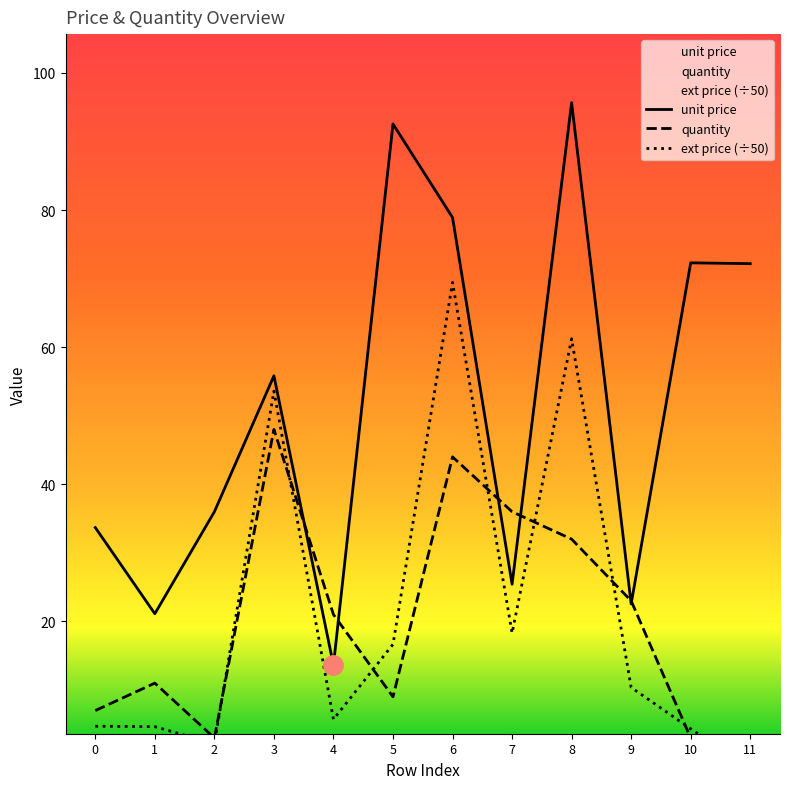

What is the value of the unit price point at the 3rd from the left?

36.0